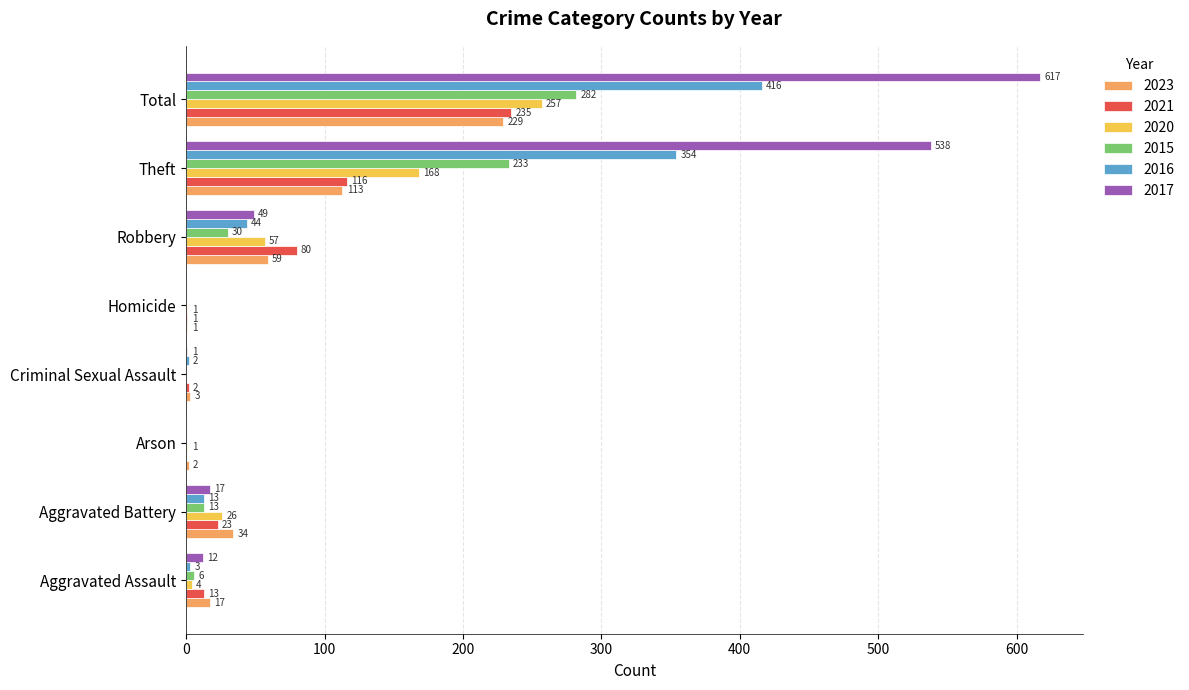

What is the sum of all 2021 values?

470